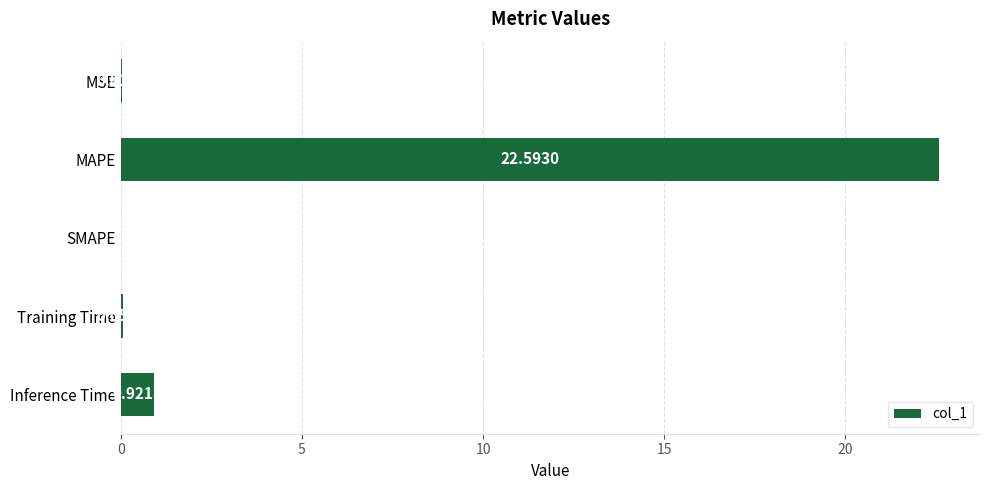

Which category has the highest value across all series?

MAPE